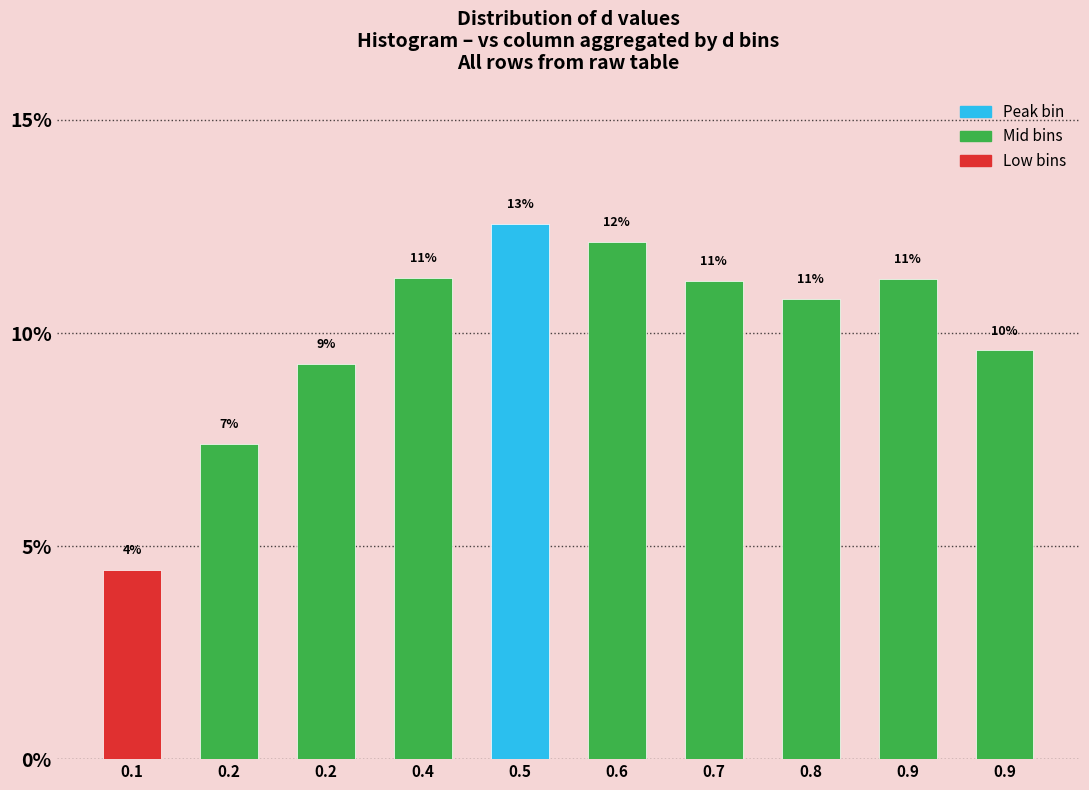

Does the chart contain any negative values?

No